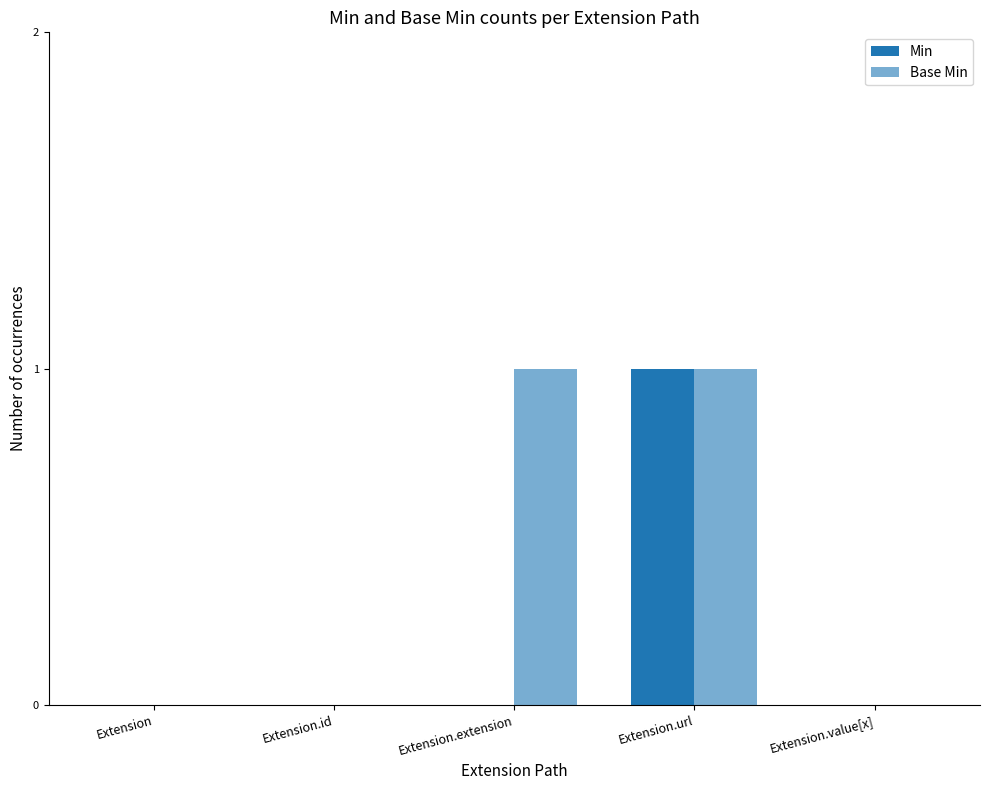

What position from the left is Extension.url?

4